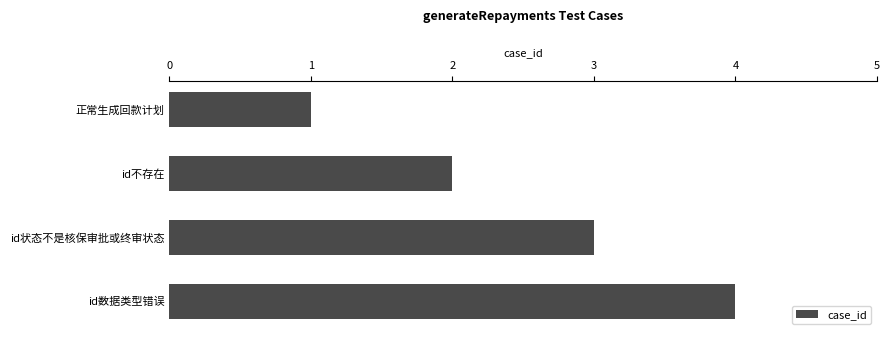

What is the difference between the maximum and minimum values?

3